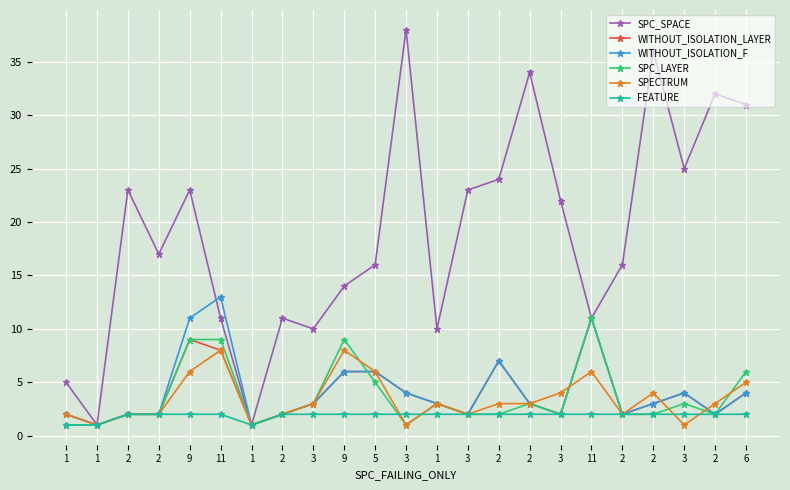

What are all the series names shown in the legend?

SPC_SPACE, WITHOUT_ISOLATION_LAYER, WITHOUT_ISOLATION_F, SPC_LAYER, SPECTRUM, FEATURE